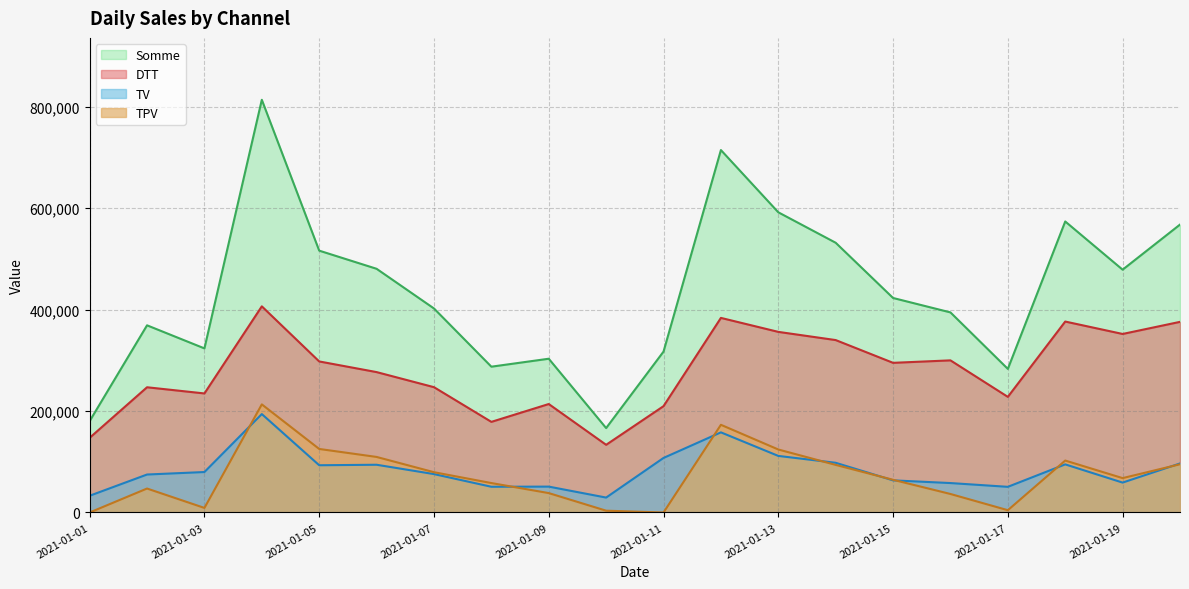

Where does the TPV series first go above 67802?

2021-01-04